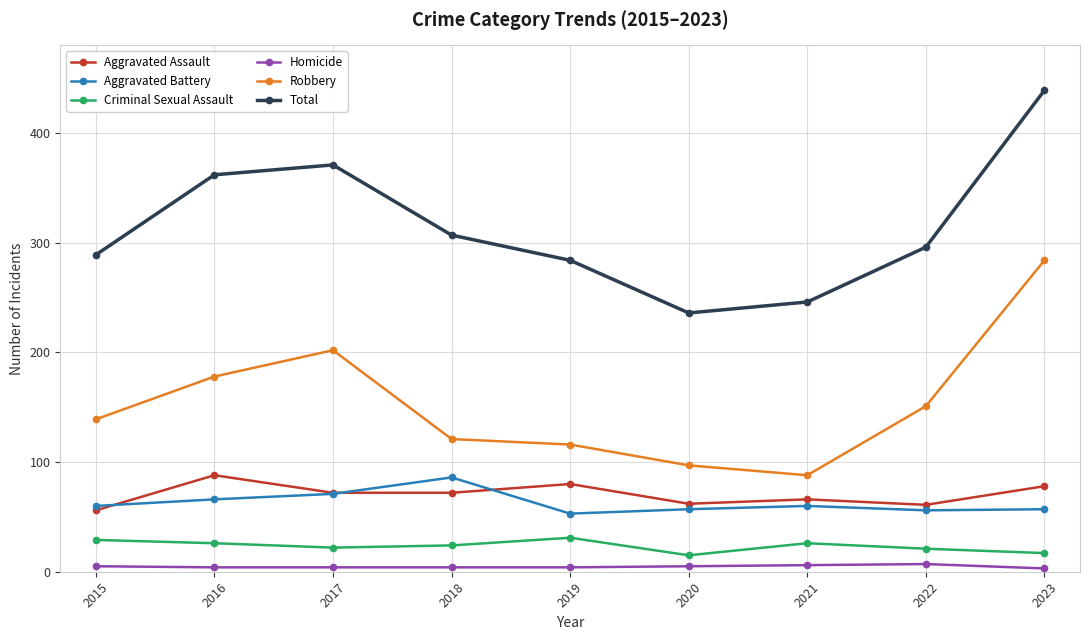

Which category has the highest value across all series?

2023